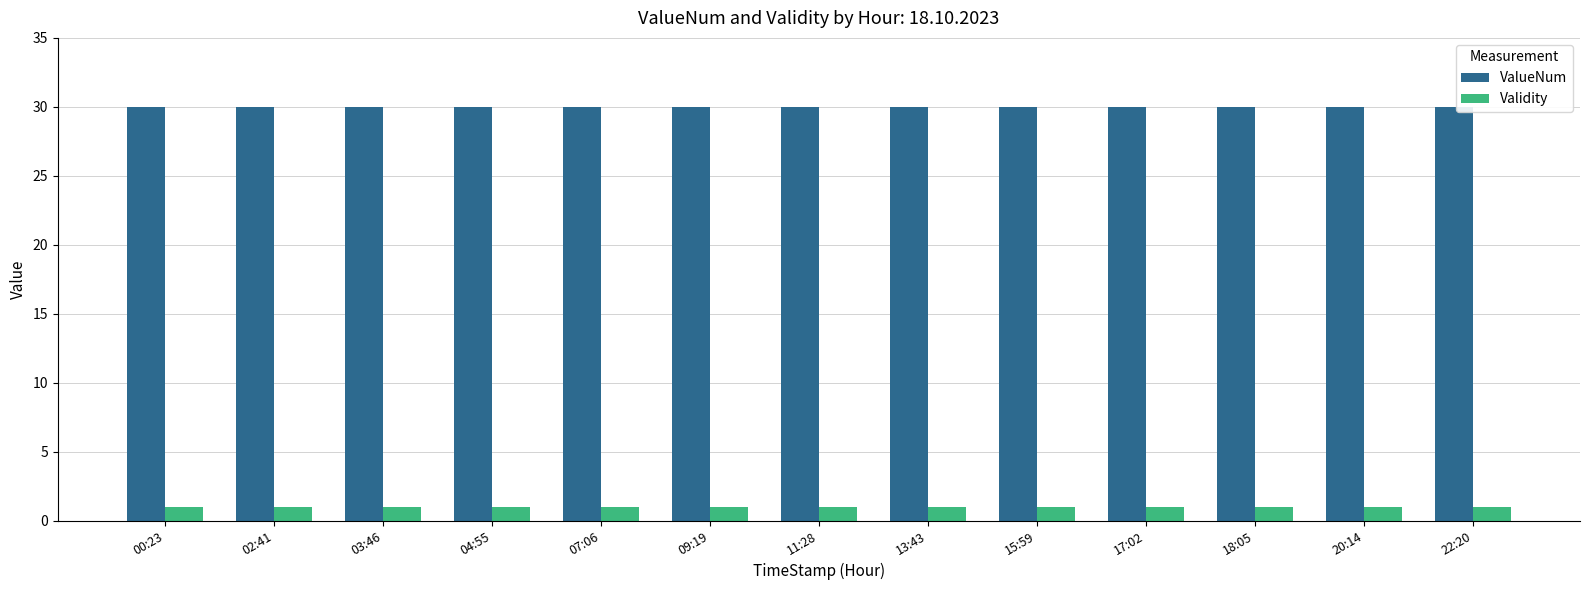

Reading left to right, transcribe all the data shown in this chart.

ValueNum: 00:23=30	02:41=30	03:46=30	04:55=30	07:06=30	09:19=30	11:28=30	13:43=30	15:59=30	17:02=30	18:05=30	20:14=30	22:20=30
Validity: 00:23=1	02:41=1	03:46=1	04:55=1	07:06=1	09:19=1	11:28=1	13:43=1	15:59=1	17:02=1	18:05=1	20:14=1	22:20=1